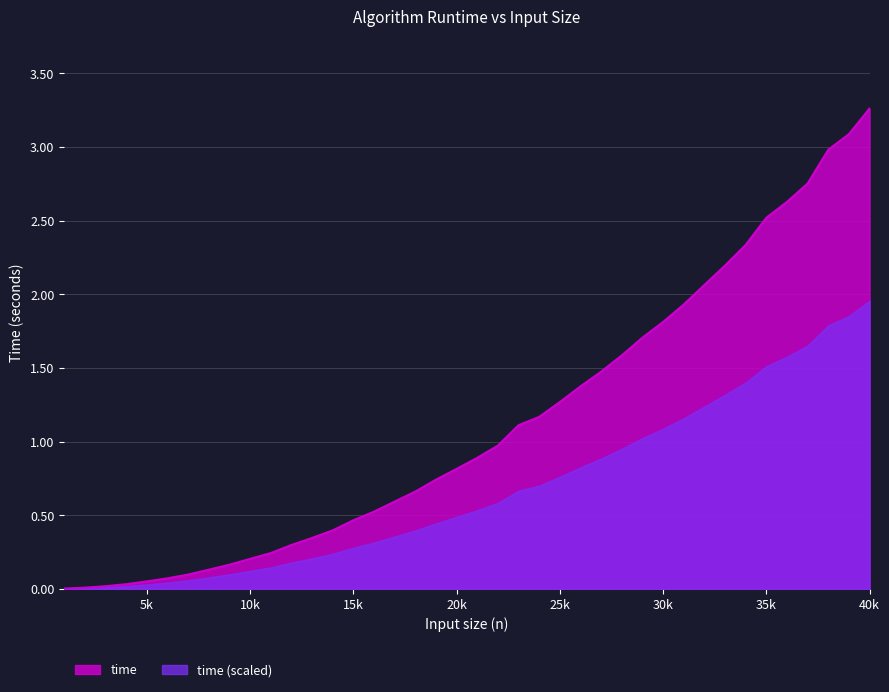

Which label corresponds to the largest value in the chart?

40k